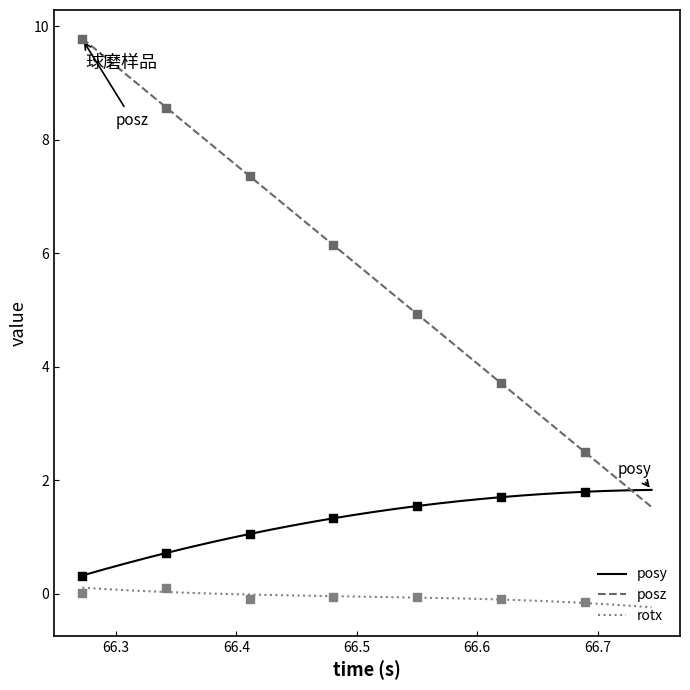

Is the value of posy at 20 greater than the value of posz at 26?

No